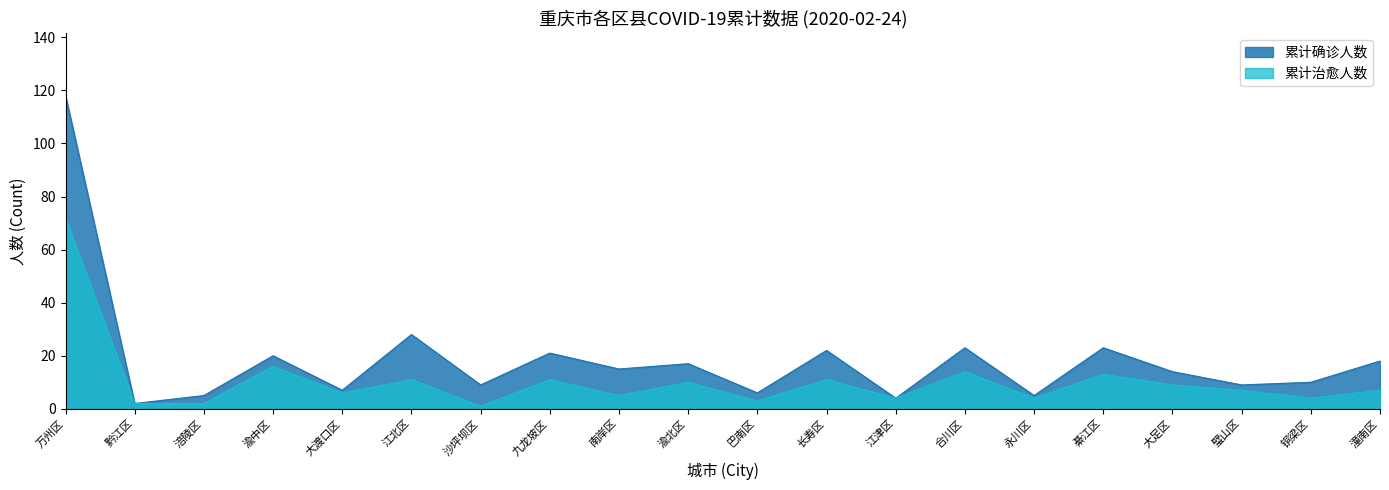

Which series changed the most between 江北区 and 沙坪坝区?

累计确诊人数